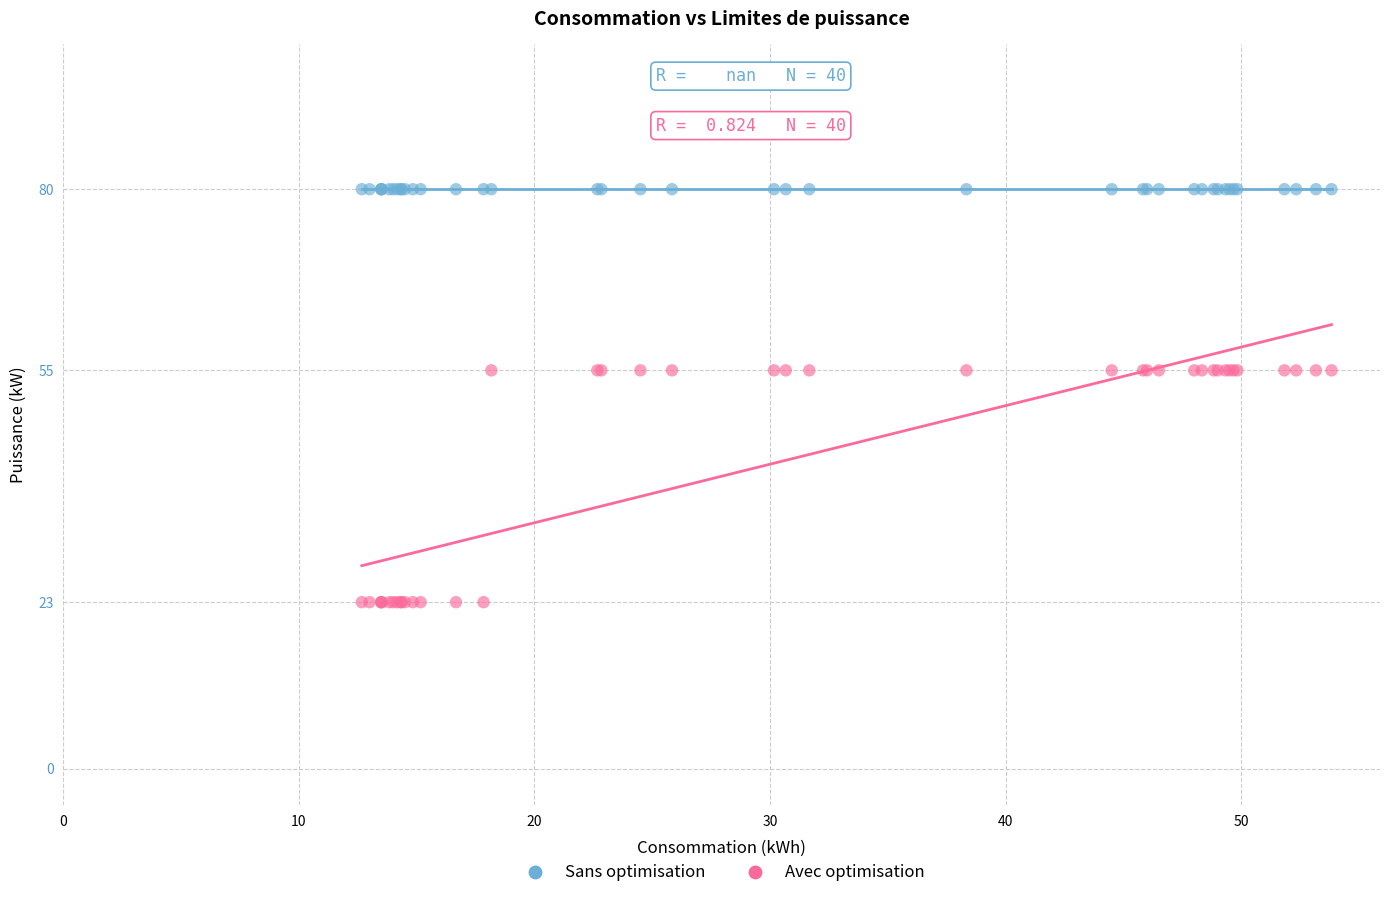

Which series reaches the maximum Y coordinate?

Sans optimisation